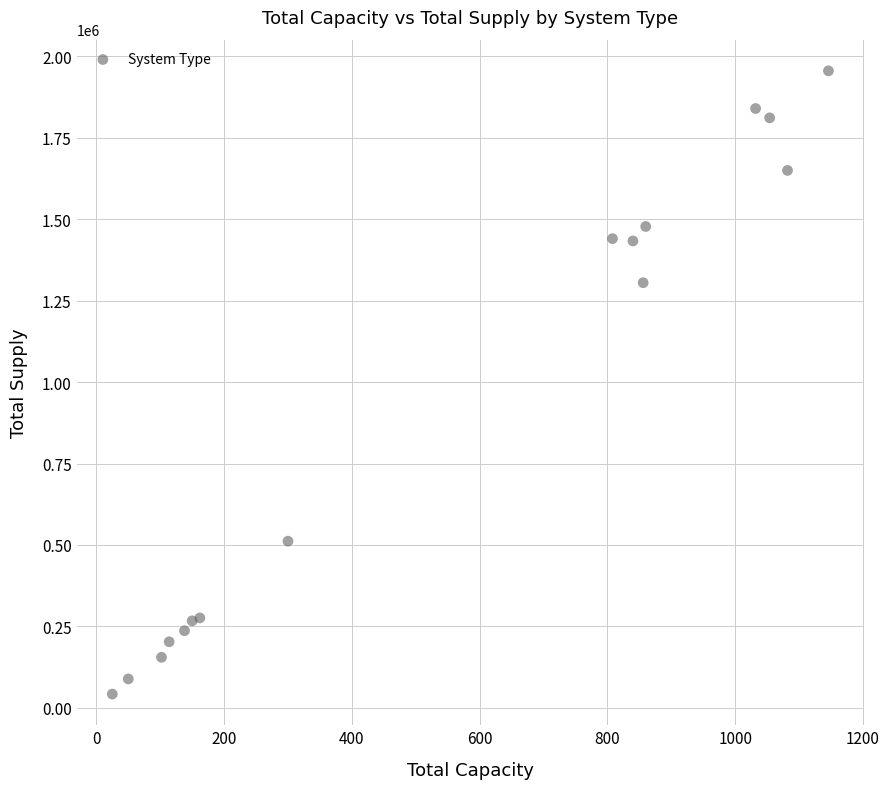

What Y value in the scatter plot is closest to 998624?

1304631.2